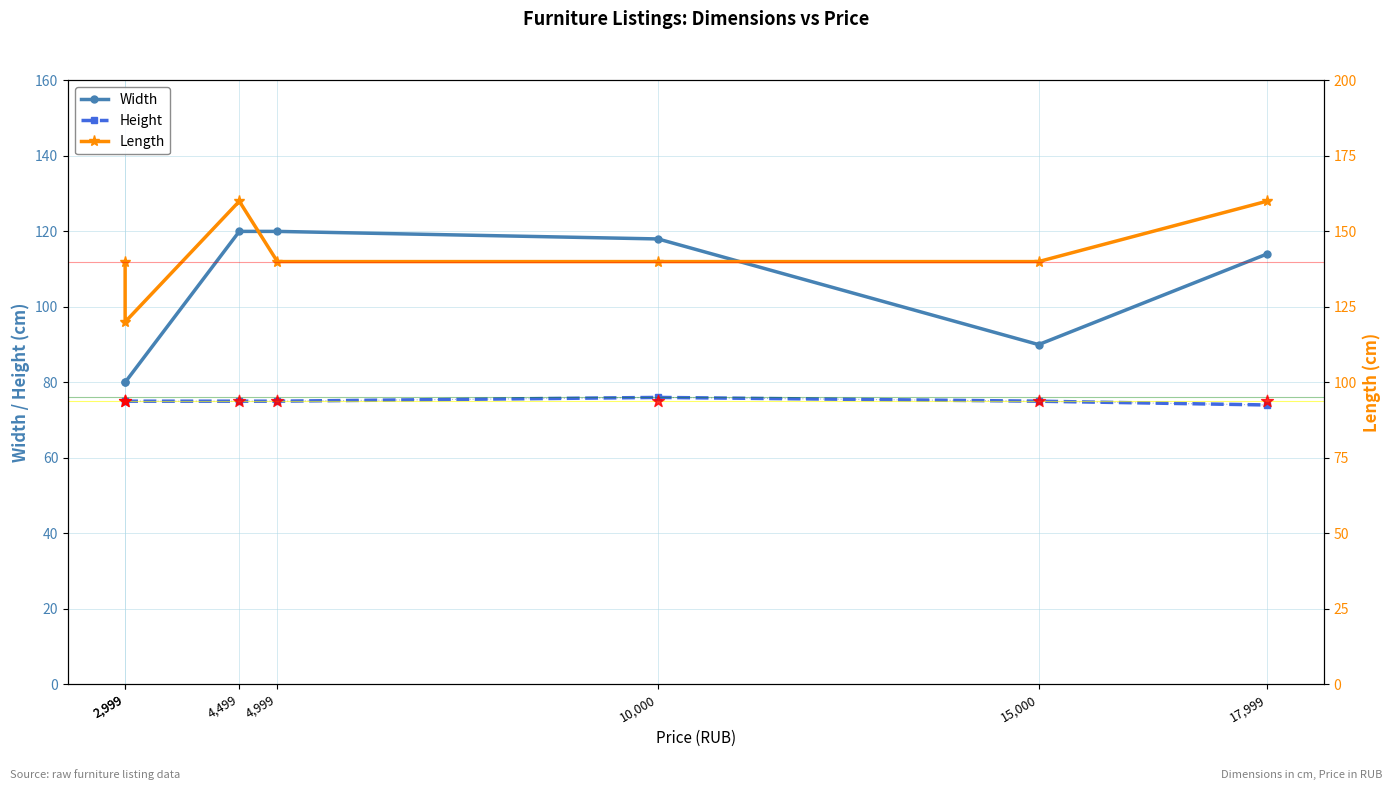

What are all the series names shown in the legend?

Width, Height, Length